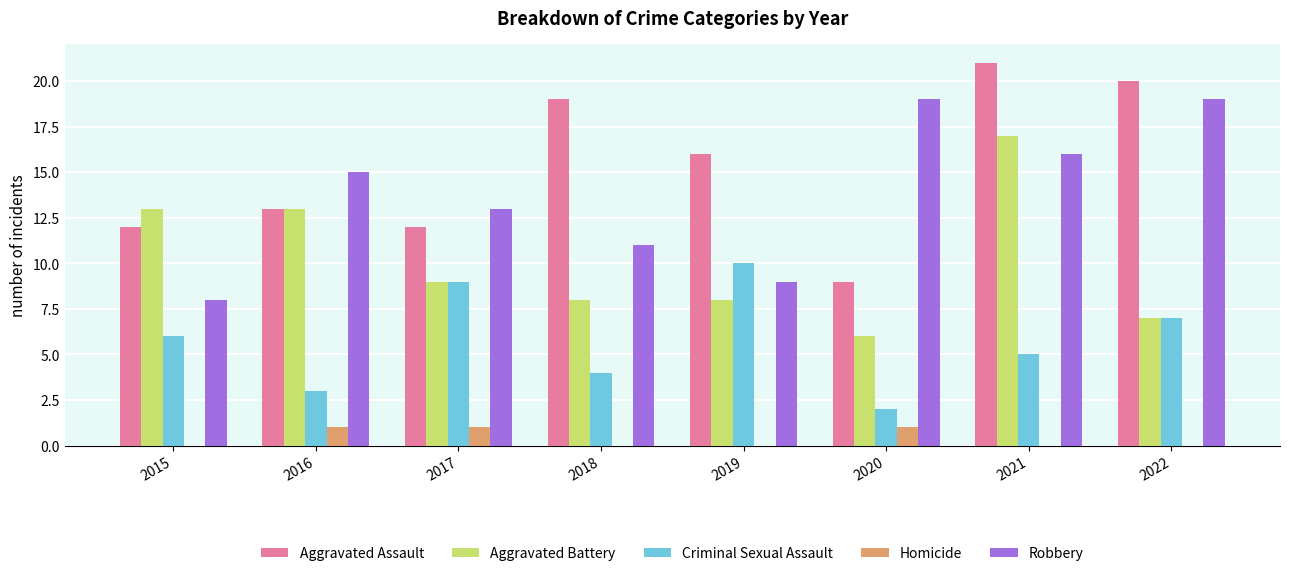

True or false: Criminal Sexual Assault has a value of 4 at 2018.

True